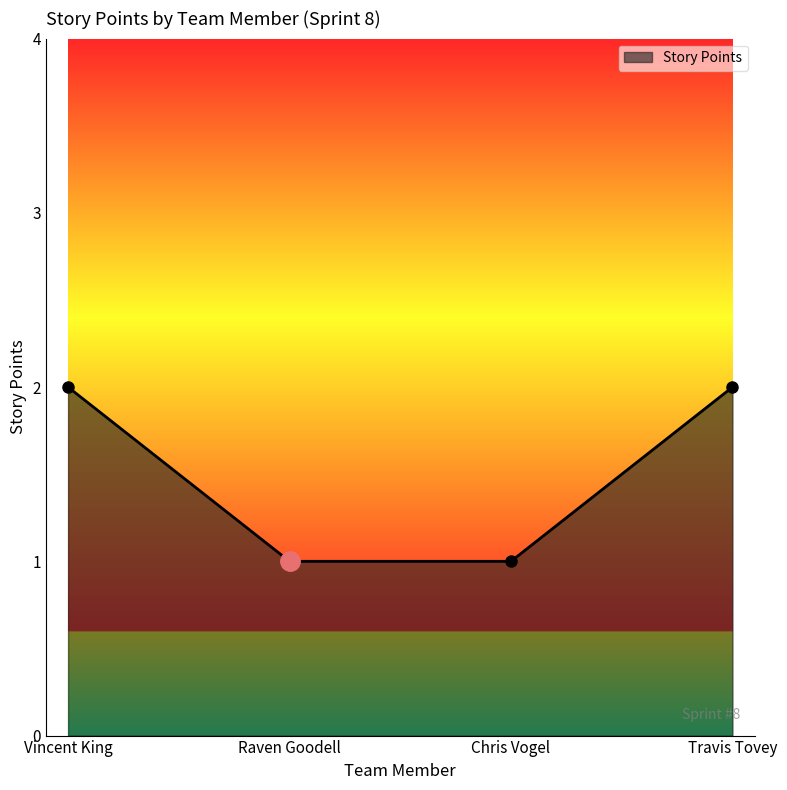

What position from the left is Raven Goodell?

2